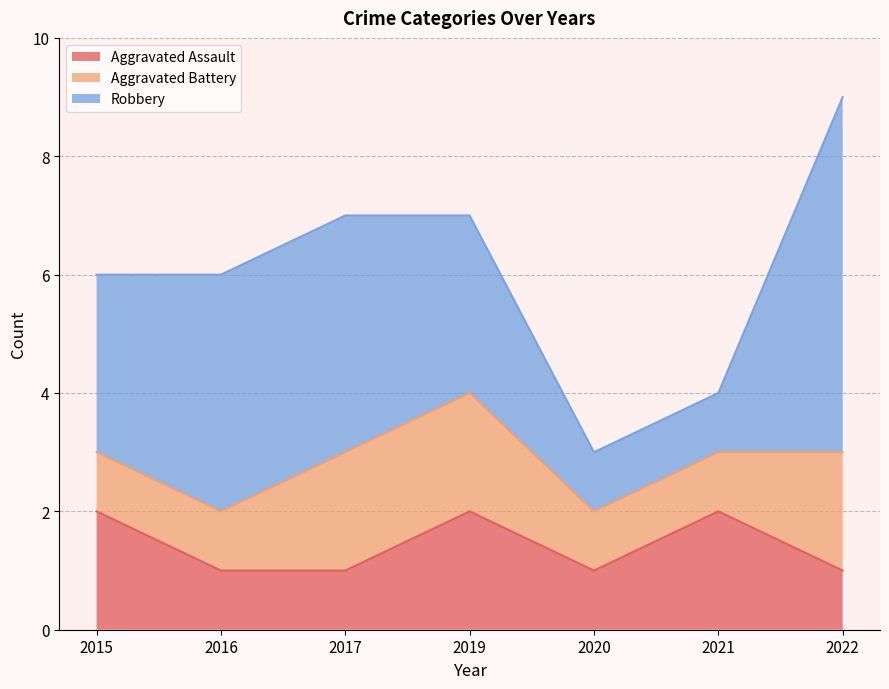

Rank the series at 2016 from lowest to highest value.

Aggravated Assault, Aggravated Battery, Robbery